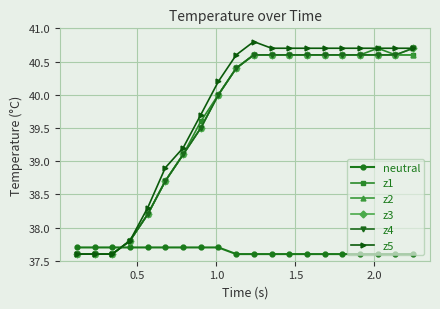

Rank the series by their maximum value, from lowest to highest.

neutral, z2, z1, z3, z4, z5